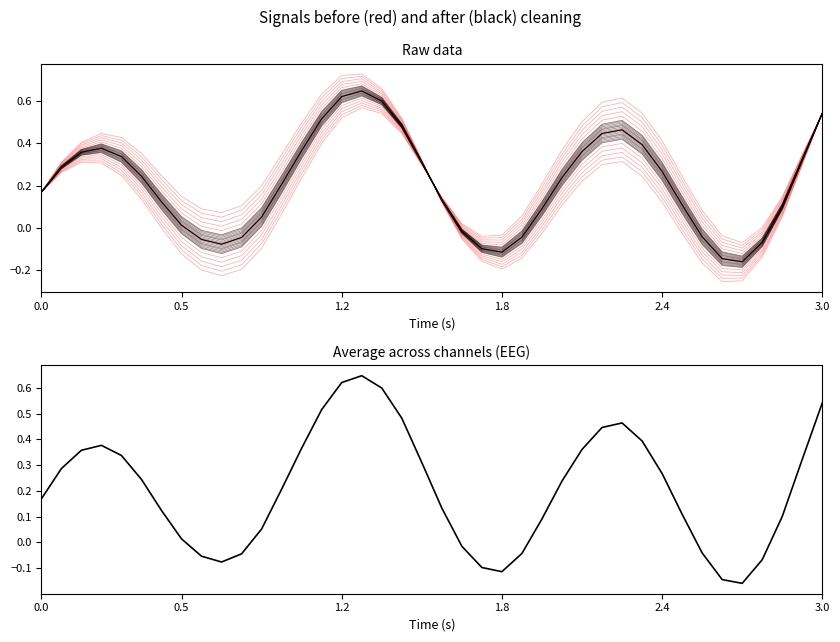

The before cleaning series shows 0.3 at 38. True or false?

True